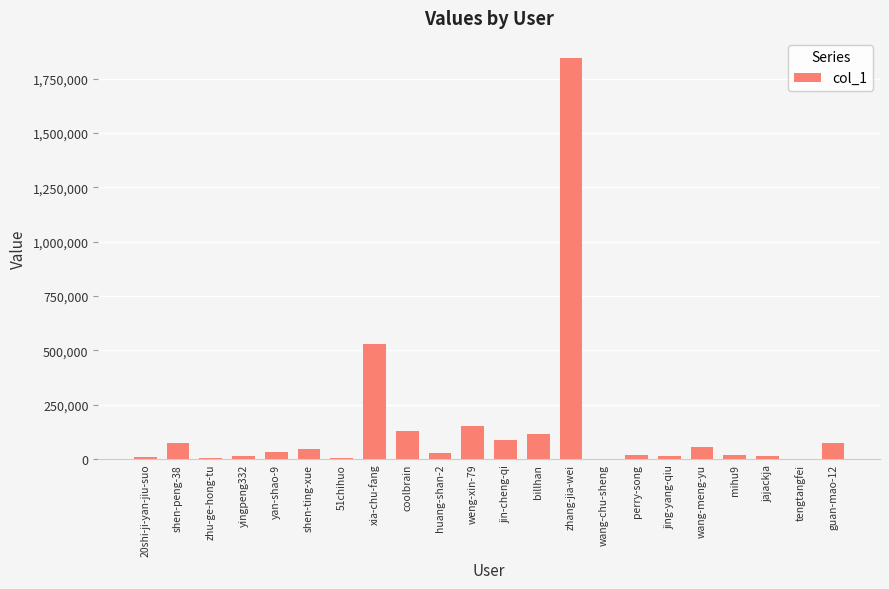

Which category has the highest value across all series?

zhang-jia-wei